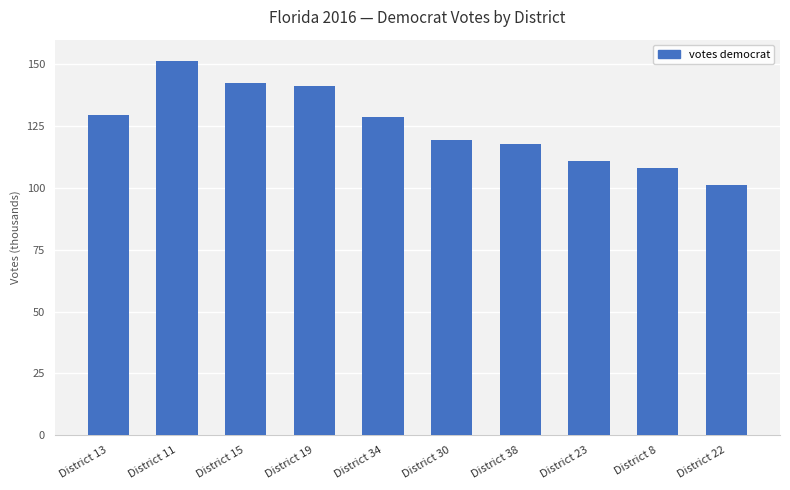

What is the ratio of the value at District 11 to the value at District 13?

1.2